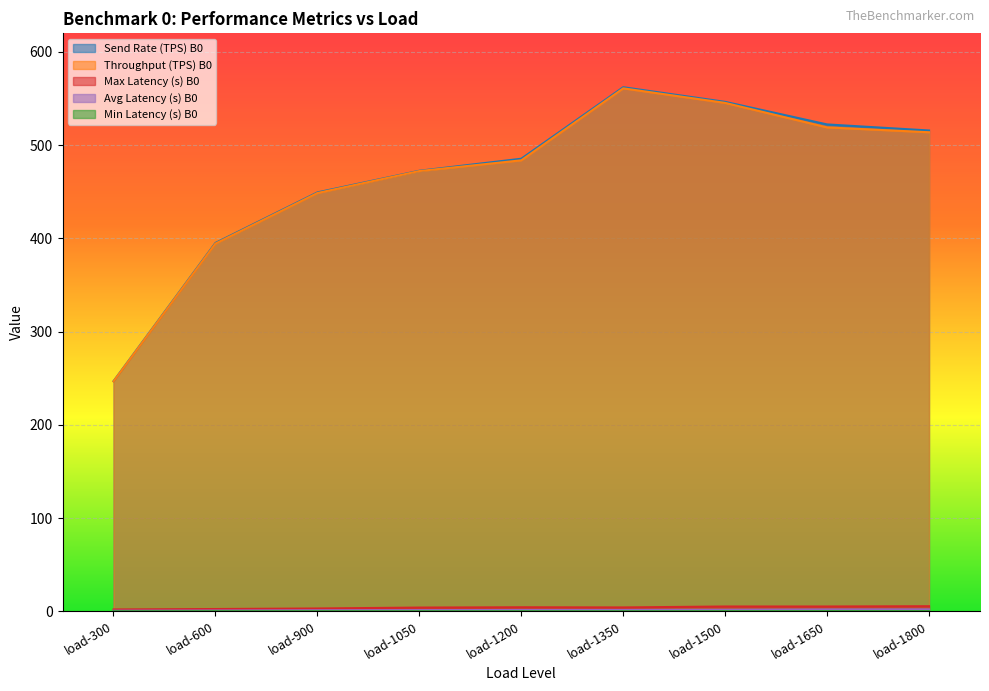

Reading left to right, what are all the values shown in this chart?

Send Rate (TPS) B0: load-300=246.9	load-600=395.2	load-900=449.4	load-1050=472.6	load-1200=485.5	load-1350=562.2	load-1500=546.5	load-1650=522.3	load-1800=515.8
Throughput (TPS) B0: load-300=246.7	load-600=394.5	load-900=448.7	load-1050=472.3	load-1200=483.8	load-1350=561.0	load-1500=545.4	load-1650=519.1	load-1800=513.9
Max Latency (s) B0: load-300=2.1	load-600=2.5	load-900=3.1	load-1050=4.1	load-1200=4.4	load-1350=4.3	load-1500=5.3	load-1650=5.3	load-1800=5.6
Avg Latency (s) B0: load-300=0.8	load-600=1.0	load-900=1.2	load-1050=1.4	load-1200=1.5	load-1350=1.6	load-1500=1.7	load-1650=2.1	load-1800=2.2
Min Latency (s) B0: load-300=0.1	load-600=0.2	load-900=0.2	load-1050=0.2	load-1200=0.2	load-1350=0.2	load-1500=0.2	load-1650=0.3	load-1800=0.3